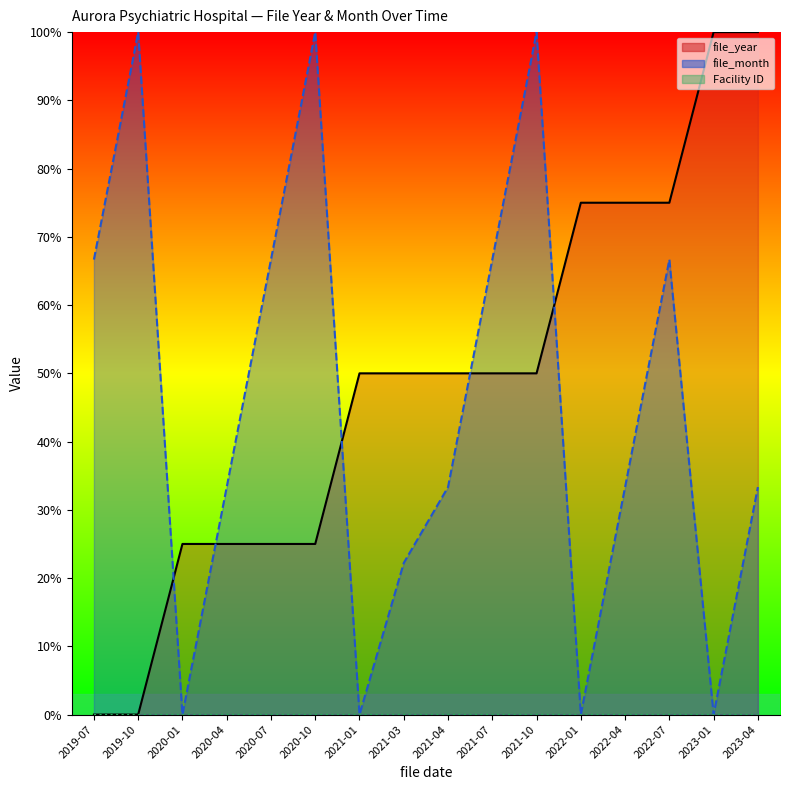

The file_year series shows 15.9 at 2020-10. True or false?

False